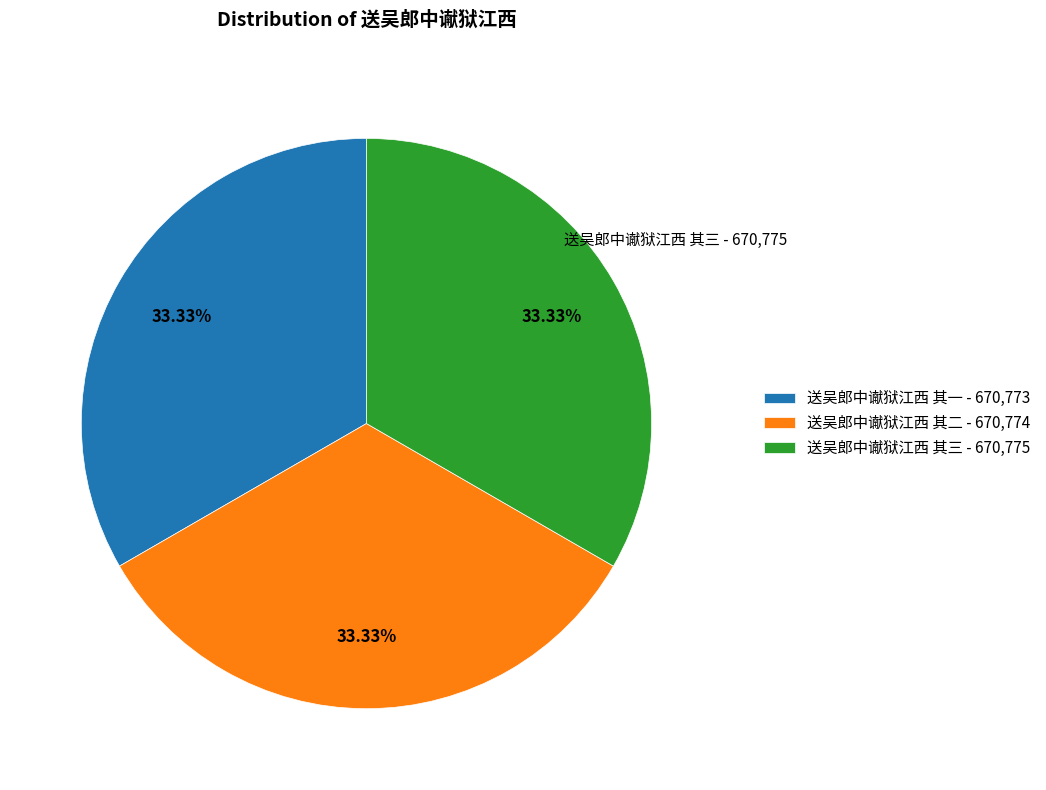

How many slices are in this pie chart?

3